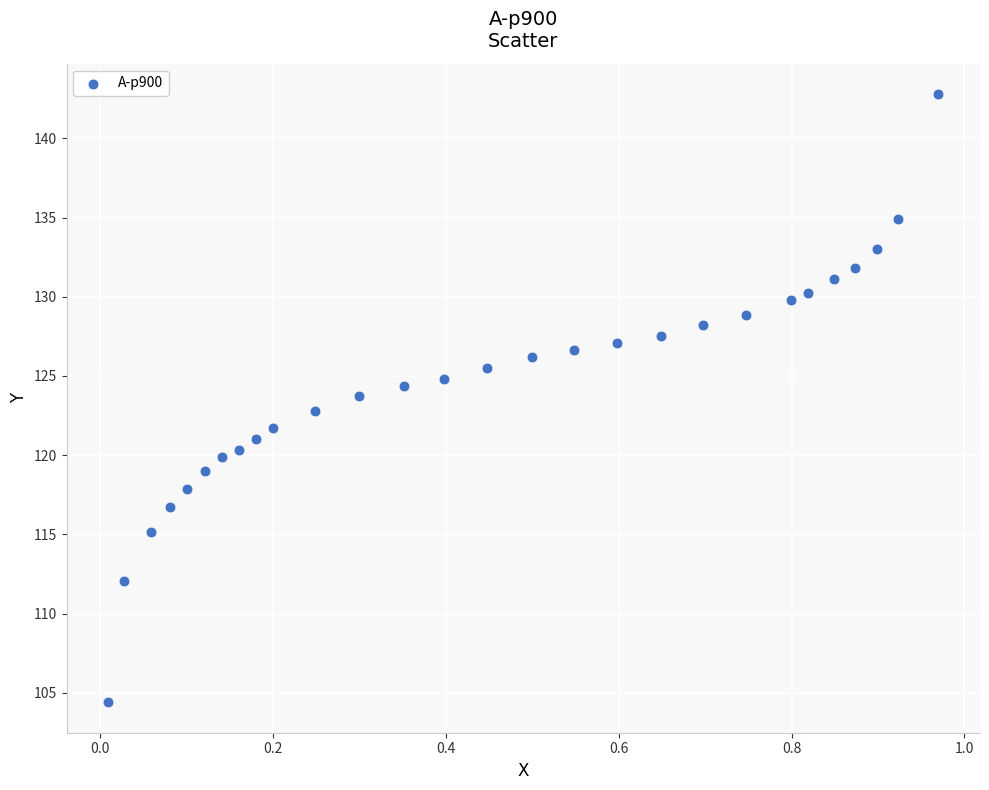

What is the range of Y values (max minus min)?

38.4